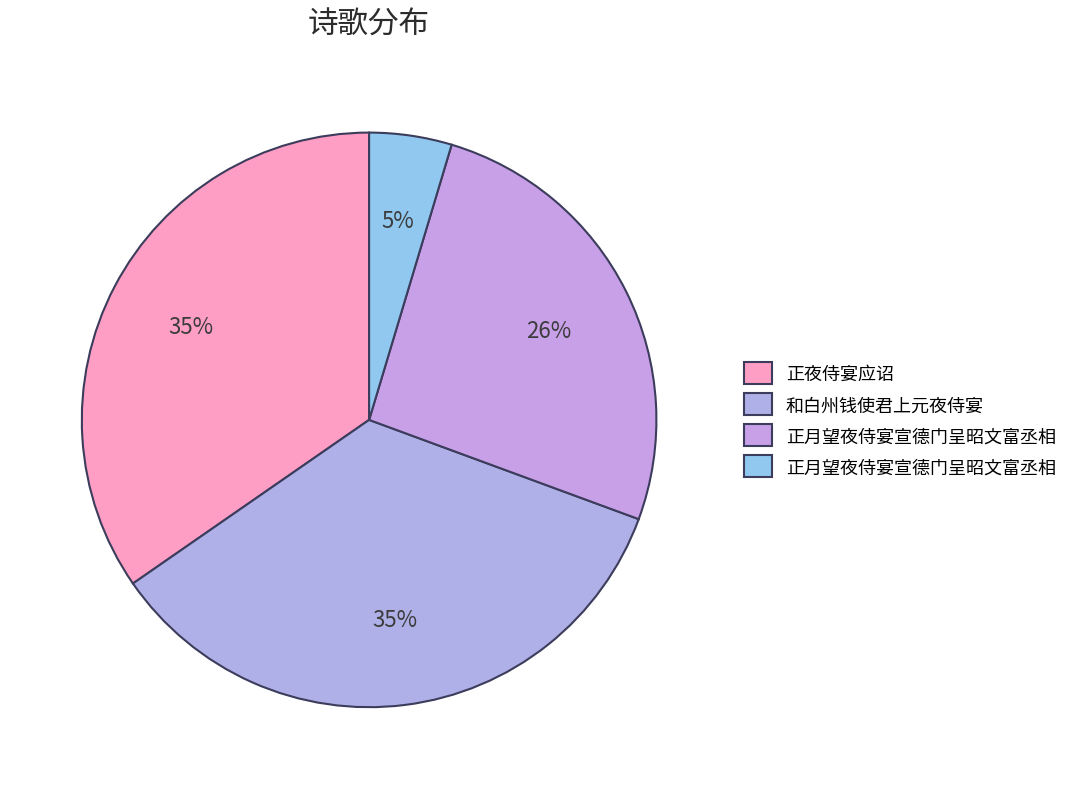

How many segments does this pie chart have?

4